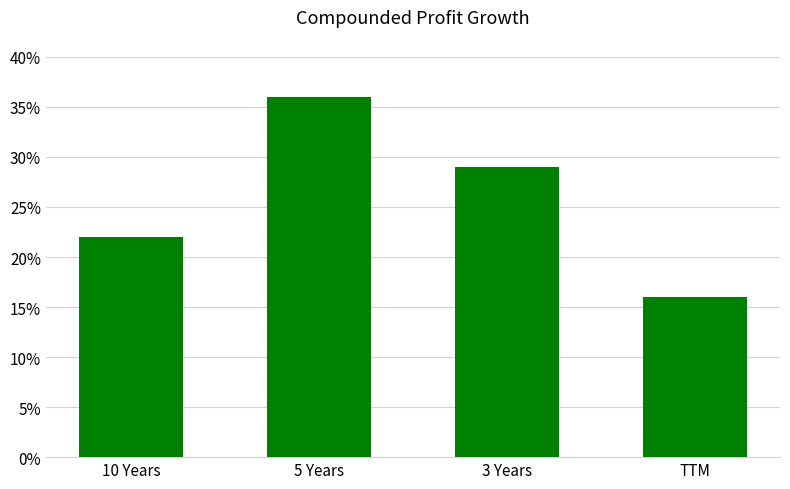

At which label is the value closest to 26?

3 Years